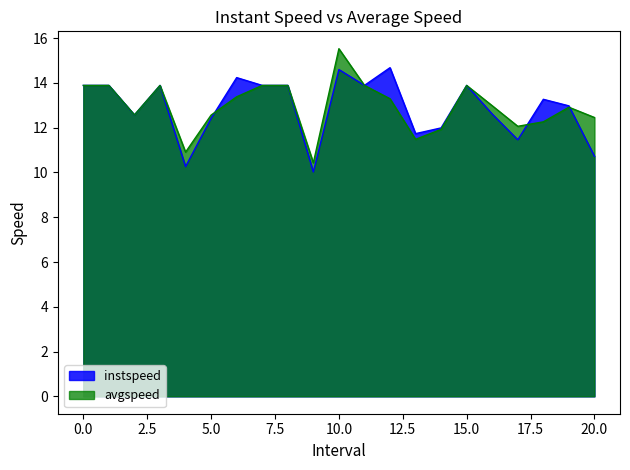

Which series has the largest range (max minus min)?

avgspeed